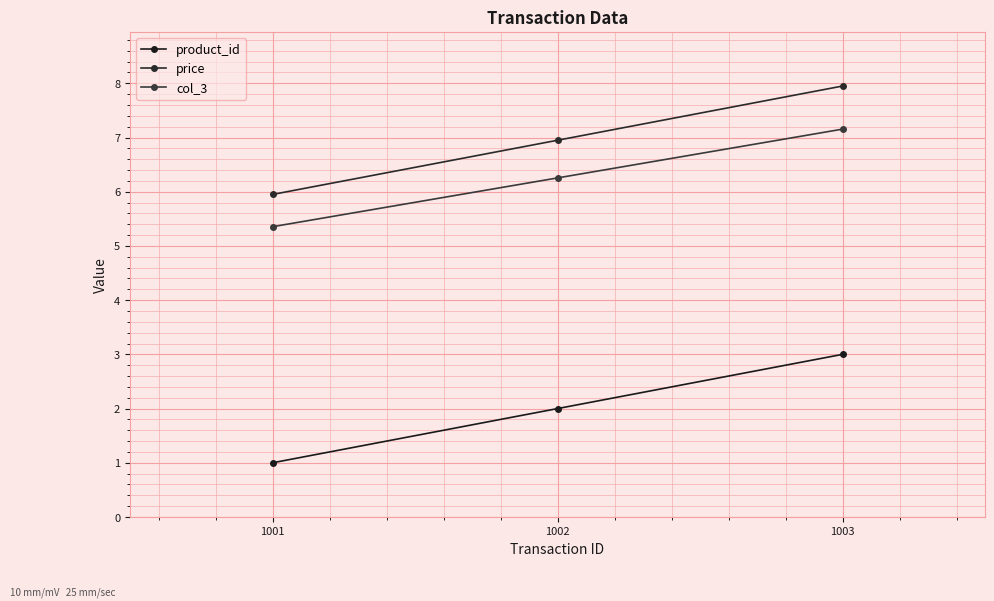

At which label does product_id reach its minimum?

1001